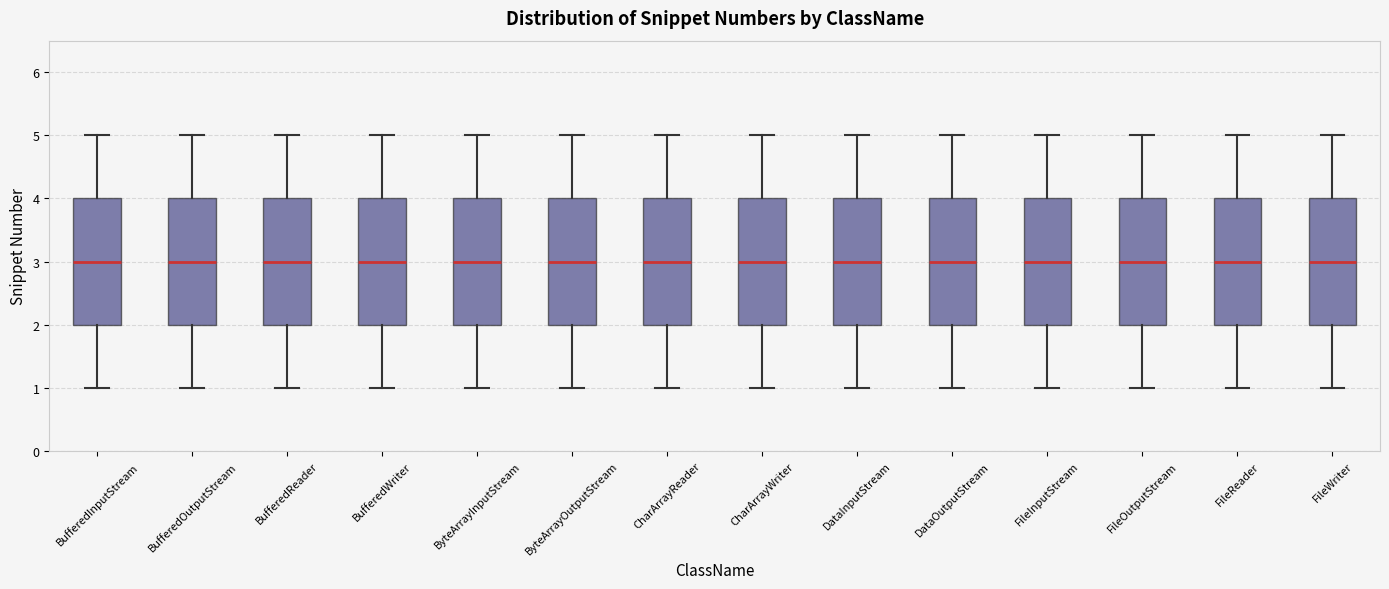

Reading left to right, read every box against the y-axis: the position of its median line, the range the box covers, and the ends of its whiskers. The values are not printed on the chart, so give them approximately, as read against the axis.

BufferedInputStream: median 3, box 2 to 4, whiskers 1 to 5
BufferedOutputStream: median 3, box 2 to 4, whiskers 1 to 5
BufferedReader: median 3, box 2 to 4, whiskers 1 to 5
BufferedWriter: median 3, box 2 to 4, whiskers 1 to 5
ByteArrayInputStream: median 3, box 2 to 4, whiskers 1 to 5
ByteArrayOutputStream: median 3, box 2 to 4, whiskers 1 to 5
CharArrayReader: median 3, box 2 to 4, whiskers 1 to 5
CharArrayWriter: median 3, box 2 to 4, whiskers 1 to 5
DataInputStream: median 3, box 2 to 4, whiskers 1 to 5
DataOutputStream: median 3, box 2 to 4, whiskers 1 to 5
FileInputStream: median 3, box 2 to 4, whiskers 1 to 5
FileOutputStream: median 3, box 2 to 4, whiskers 1 to 5
FileReader: median 3, box 2 to 4, whiskers 1 to 5
FileWriter: median 3, box 2 to 4, whiskers 1 to 5